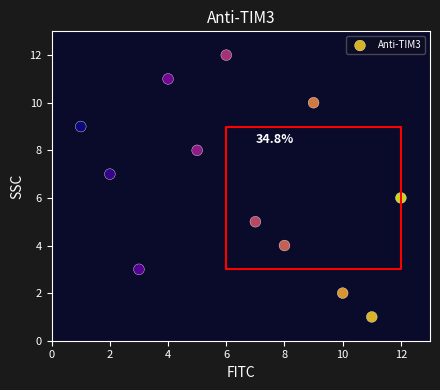

What is the range of Y values (max minus min)?

11